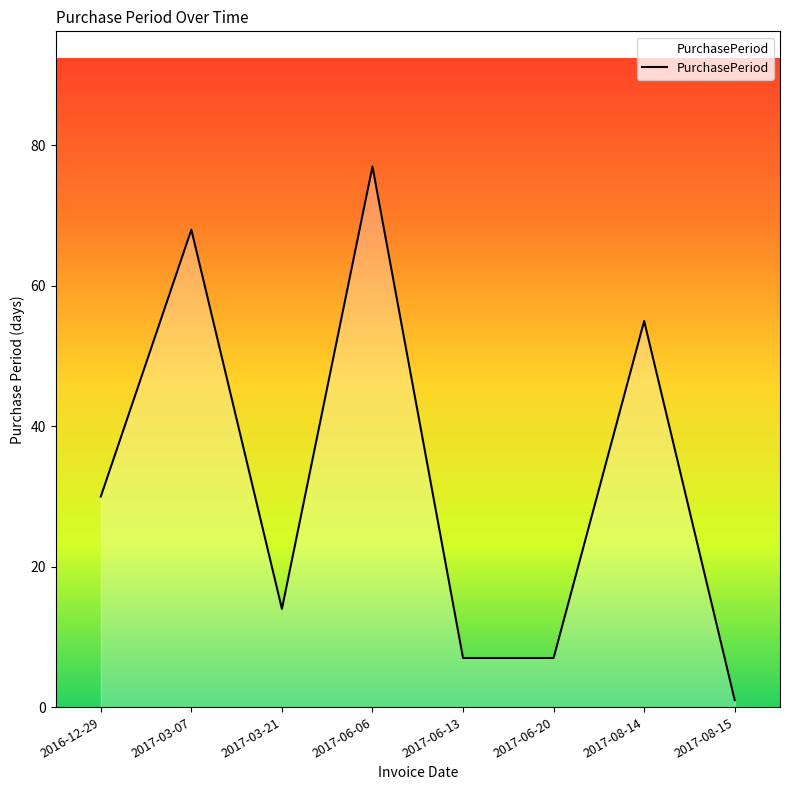

True or false: the data shows 76 at 2017-08-14.

False